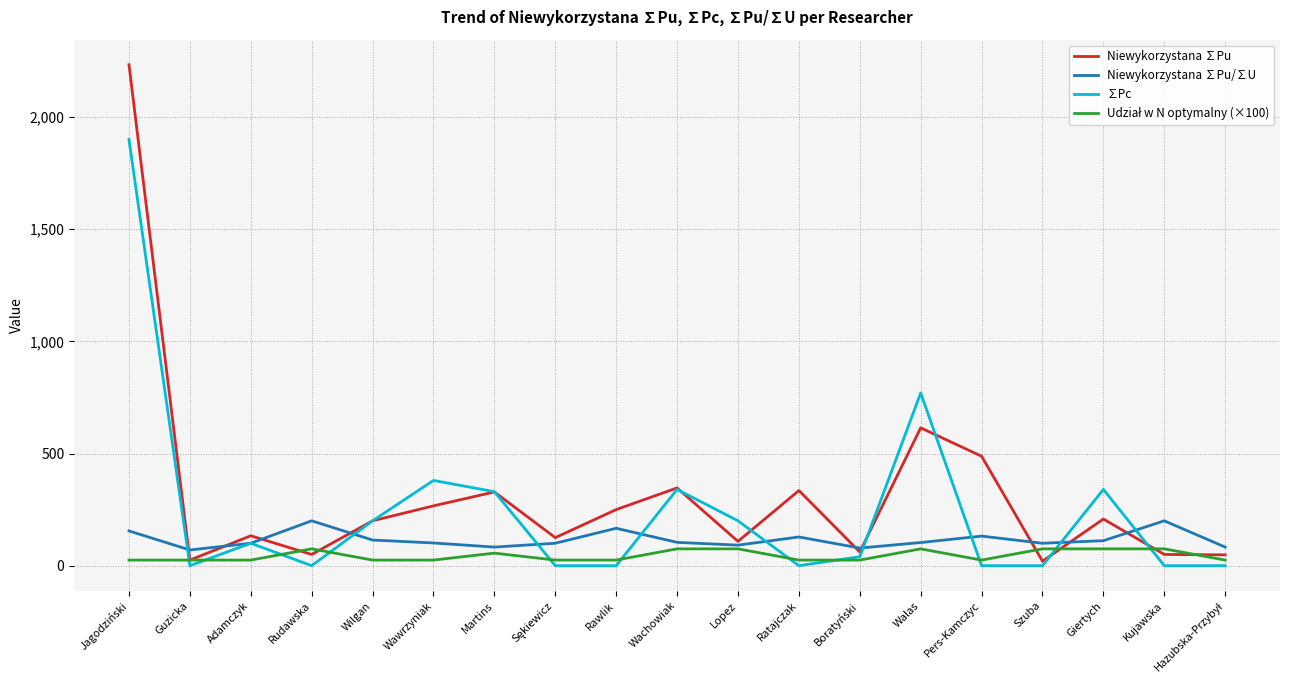

At which category is the sum across all series the highest?

Jagodziński